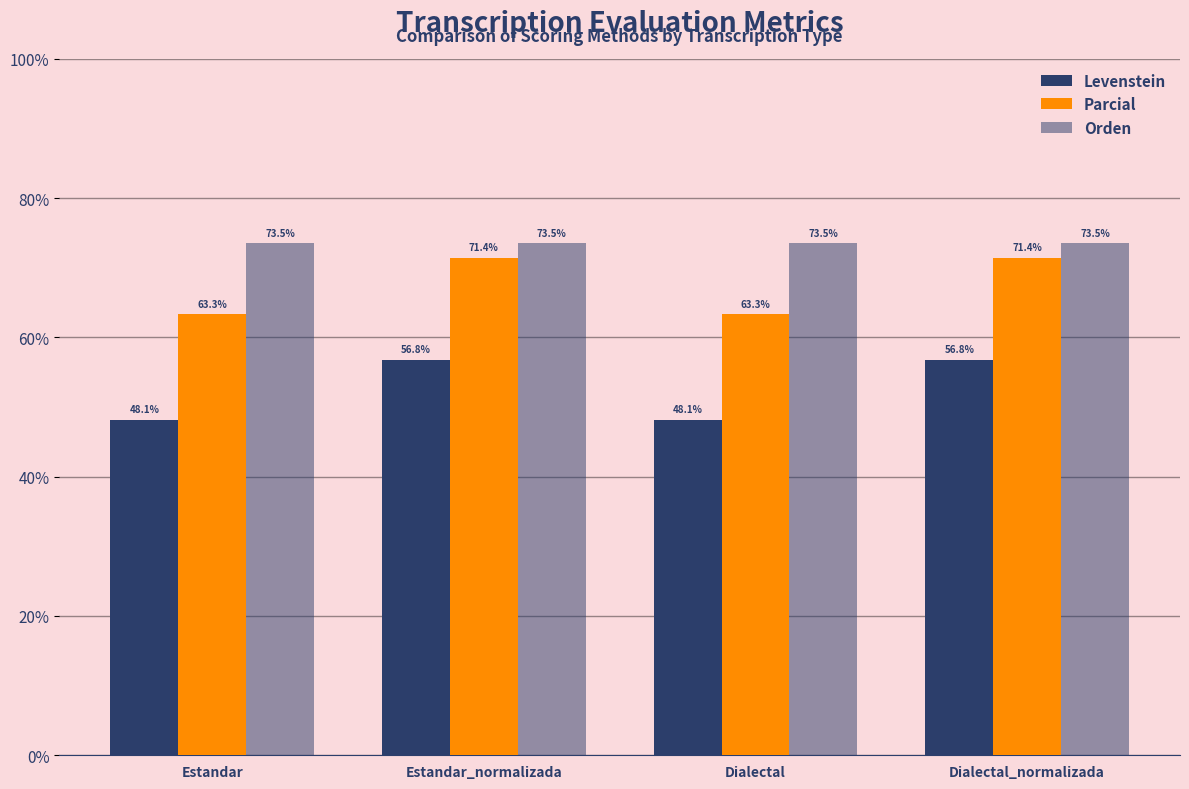

How many distinct data groups are displayed?

3